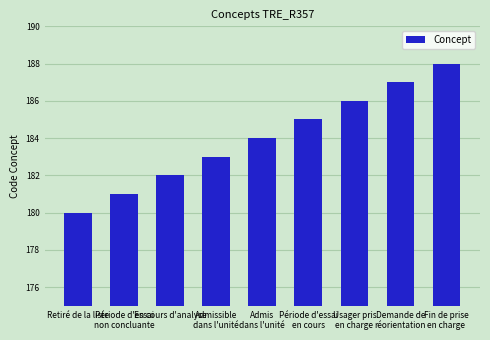

How many values are between 182 and 186?

5